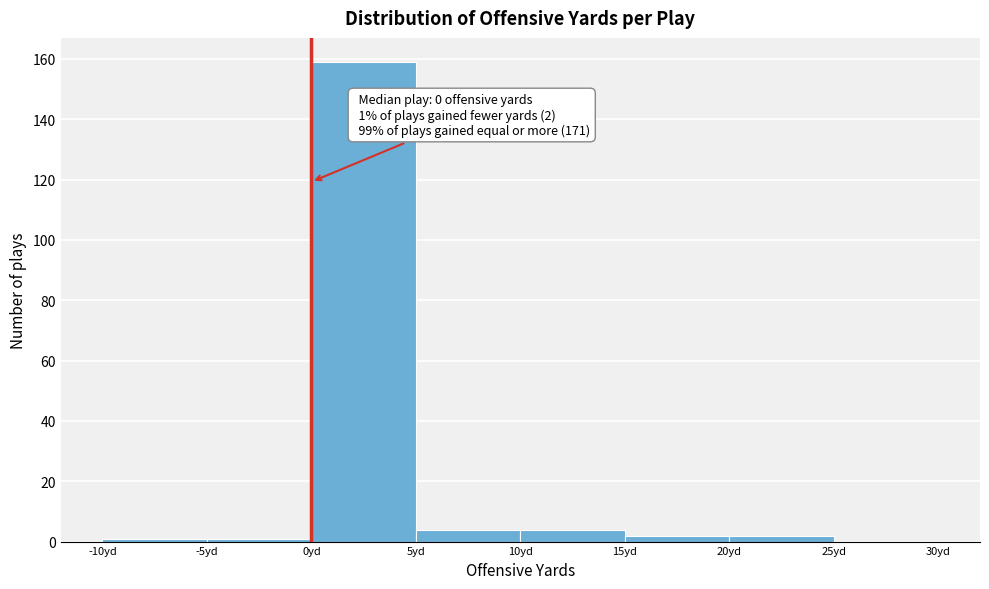

Which range on the x-axis has the tallest bar?

0 to 5